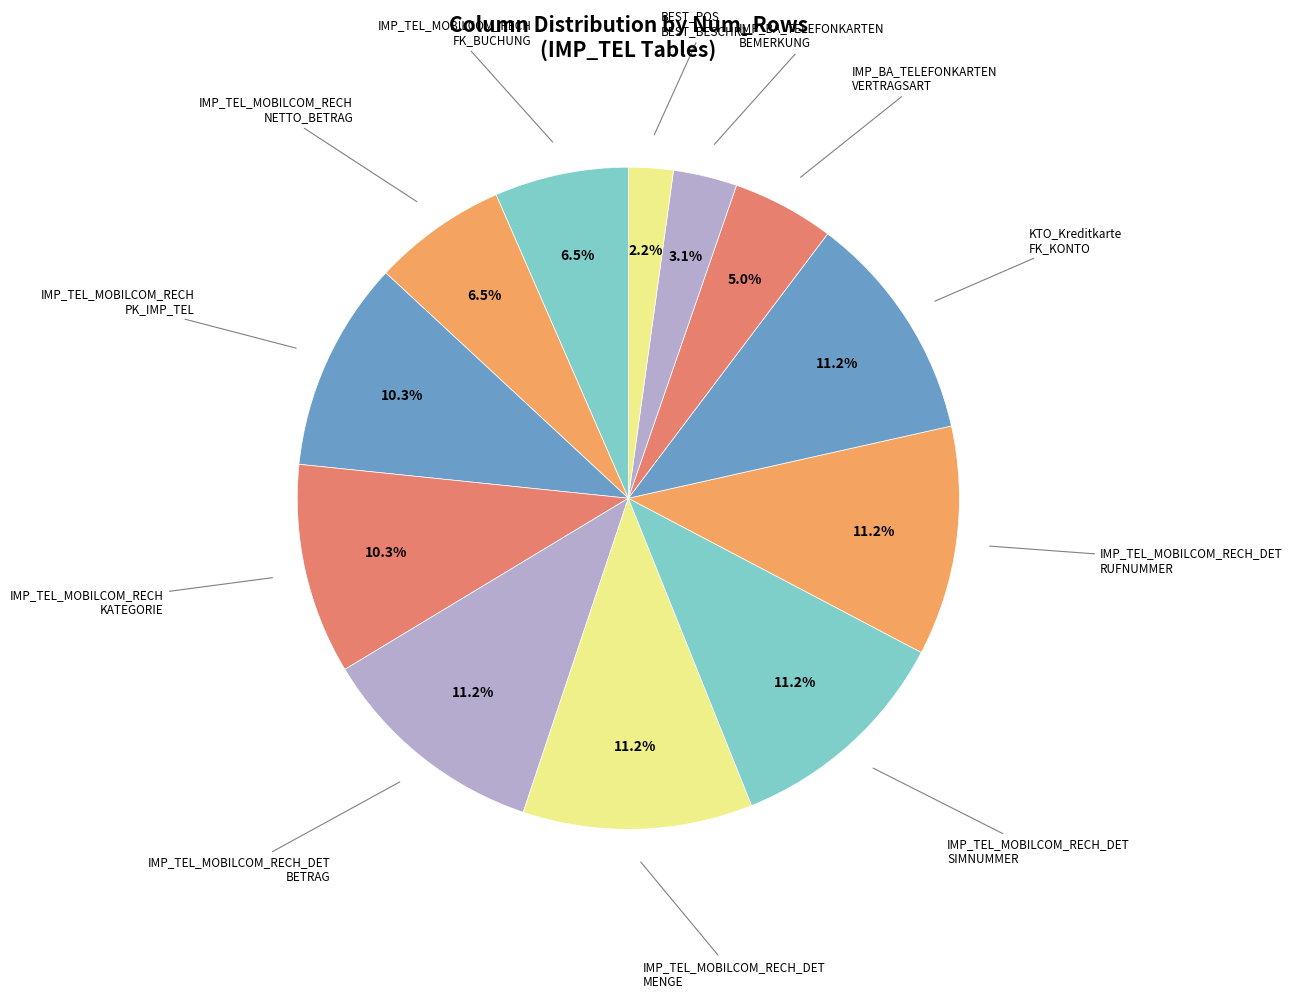

Count the number of slices in the pie.

12